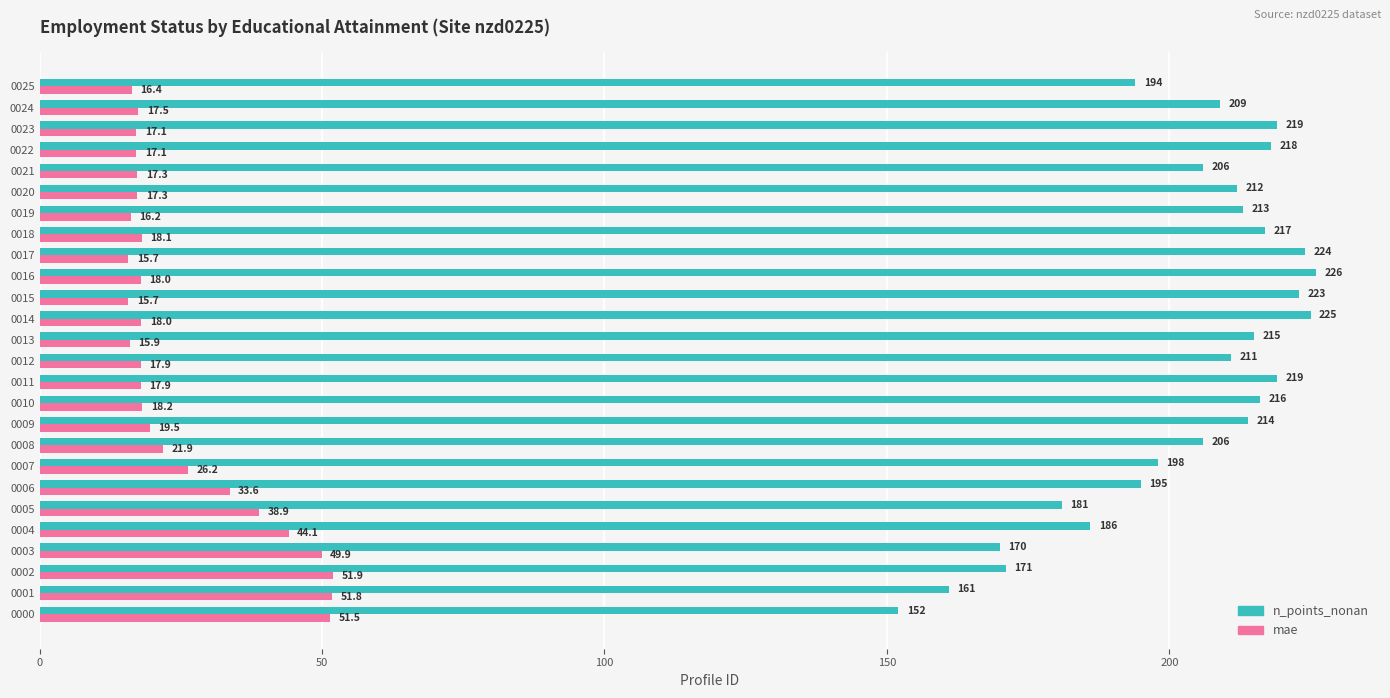

The n_points_nonan series shows 32.4 at 0001. True or false?

False